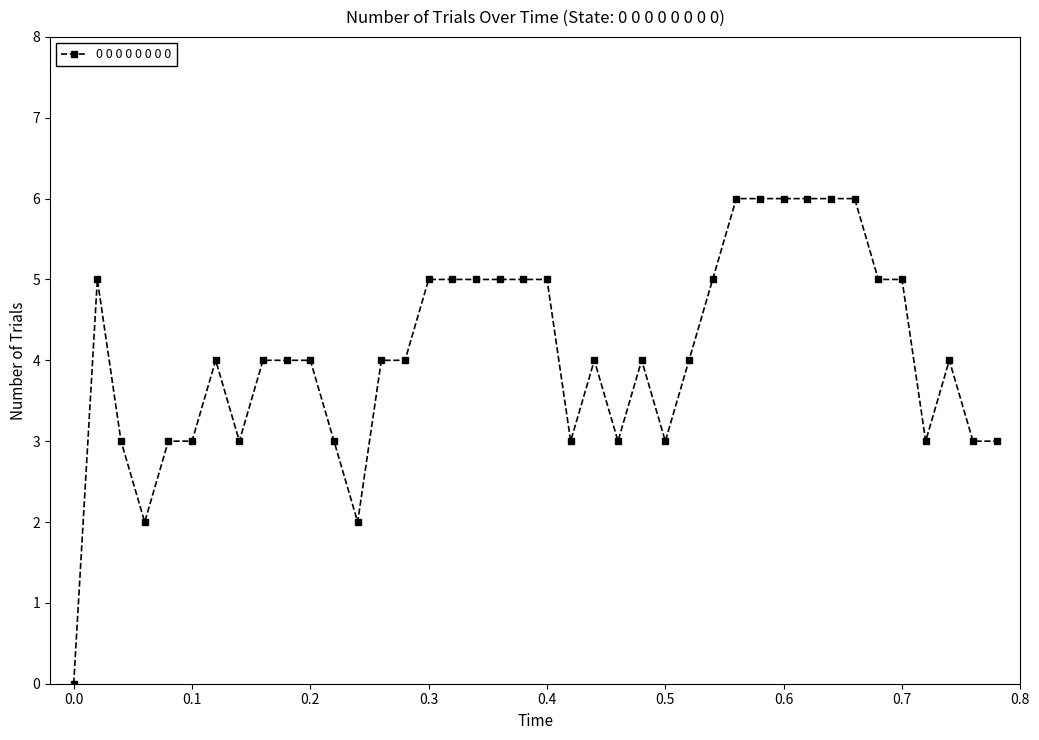

What is the maximum value shown in the chart?

6